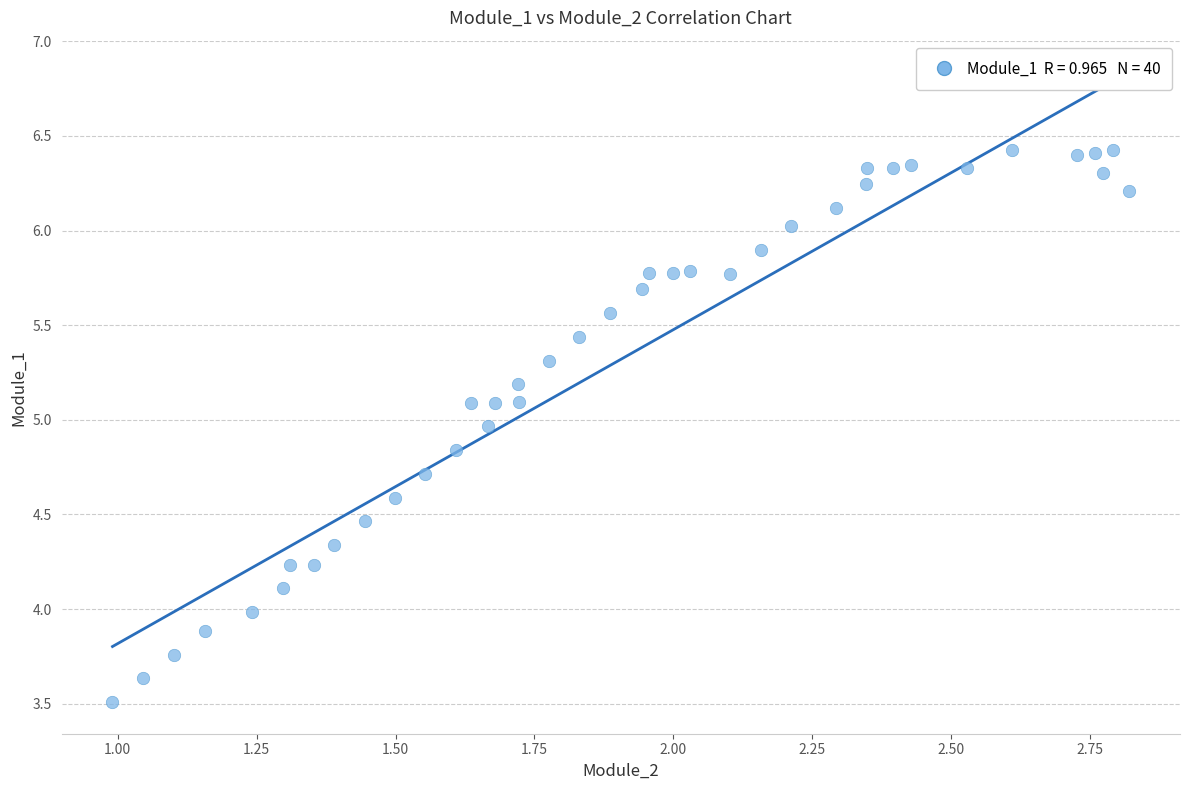

What is the range of Y values (max minus min)?

2.9